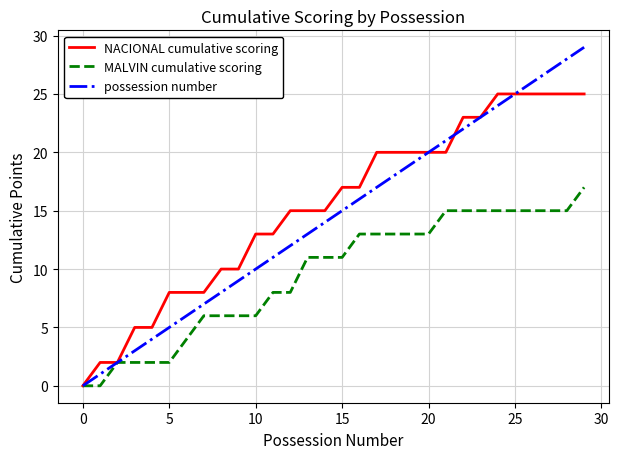

Which series has the widest spread of values?

possession number